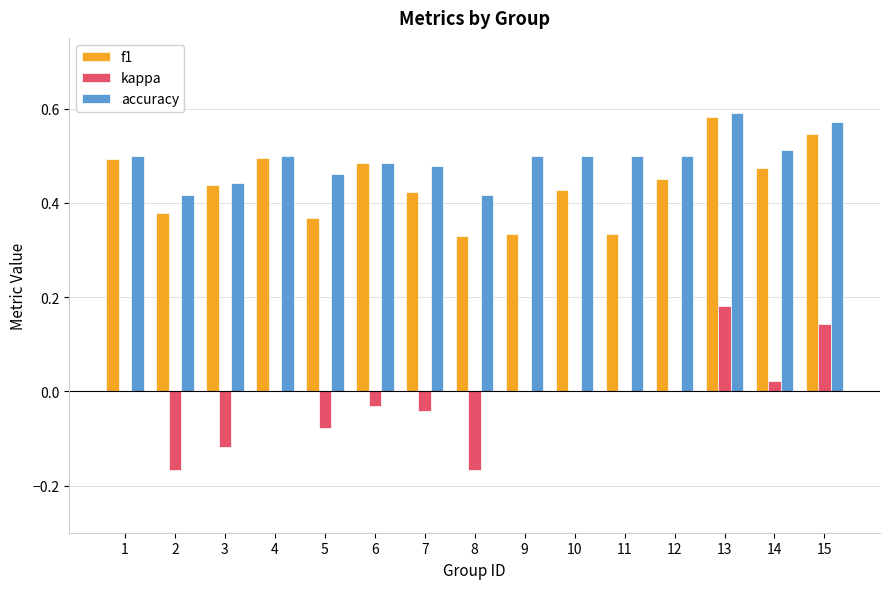

What is the sum of all kappa values?

-0.3